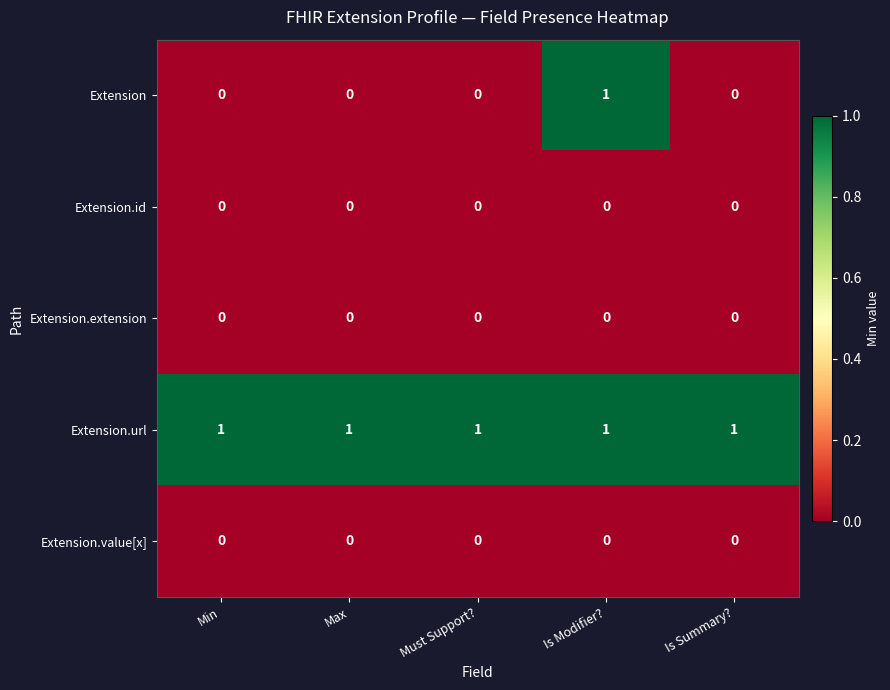

Which series has the widest spread of values?

Extension